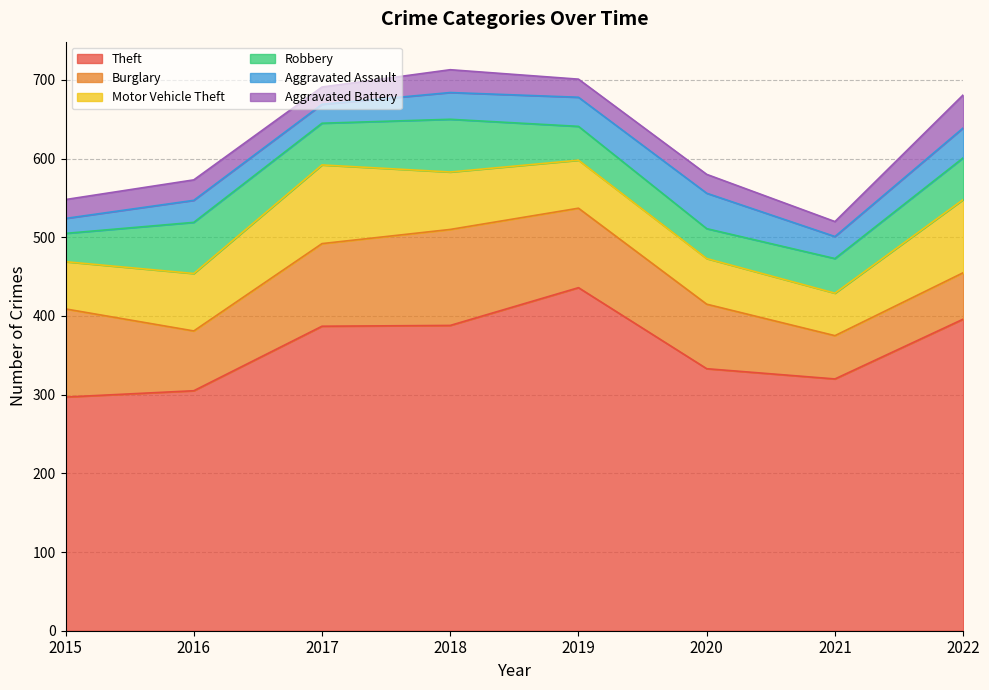

What is the total value across all series at 2016?

573